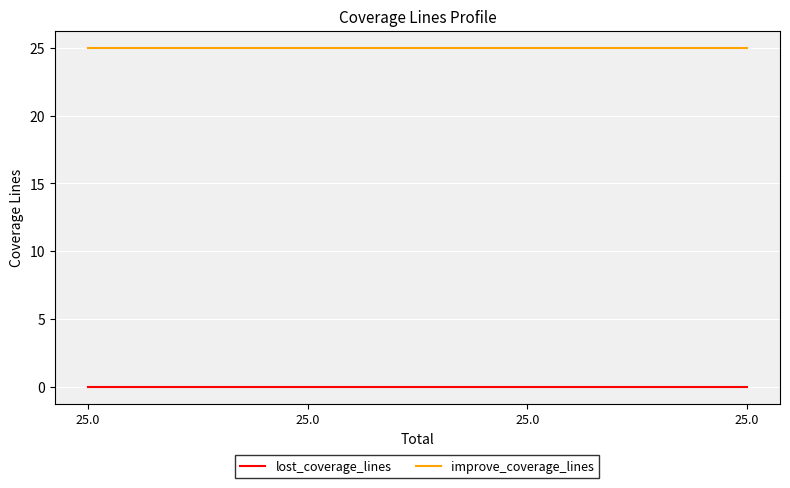

What are all the series names shown in the legend?

lost_coverage_lines, improve_coverage_lines